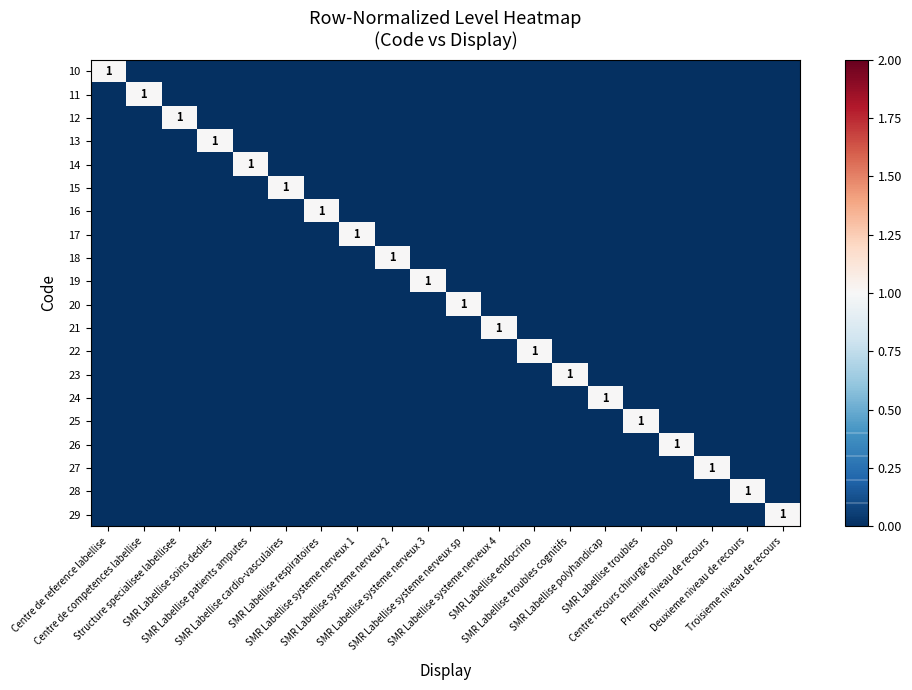

What is the difference between the 22 values at Troisieme niveau de recours and SMR Labellise endocrino?

1